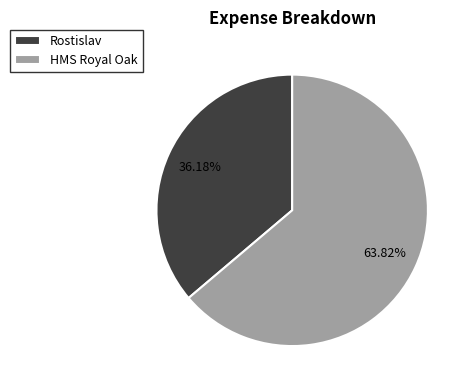

How many segments does this pie chart have?

2